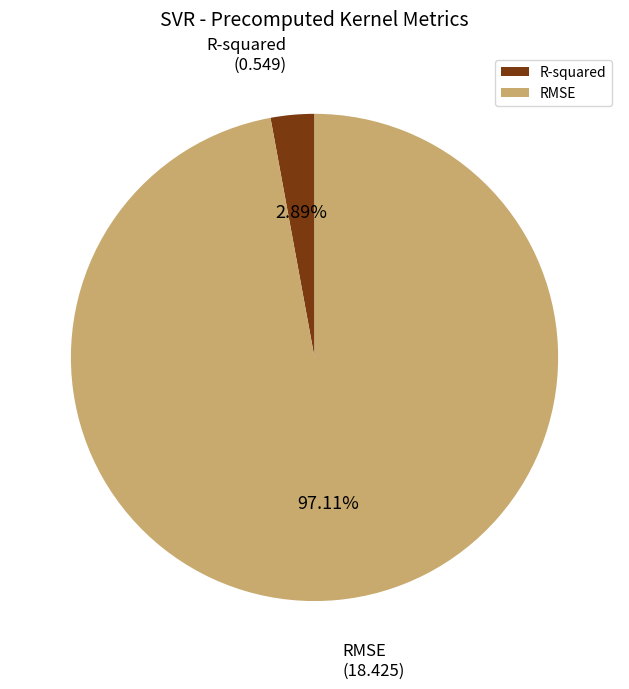

The RMSE slice represents 97% of the pie. True or false?

True